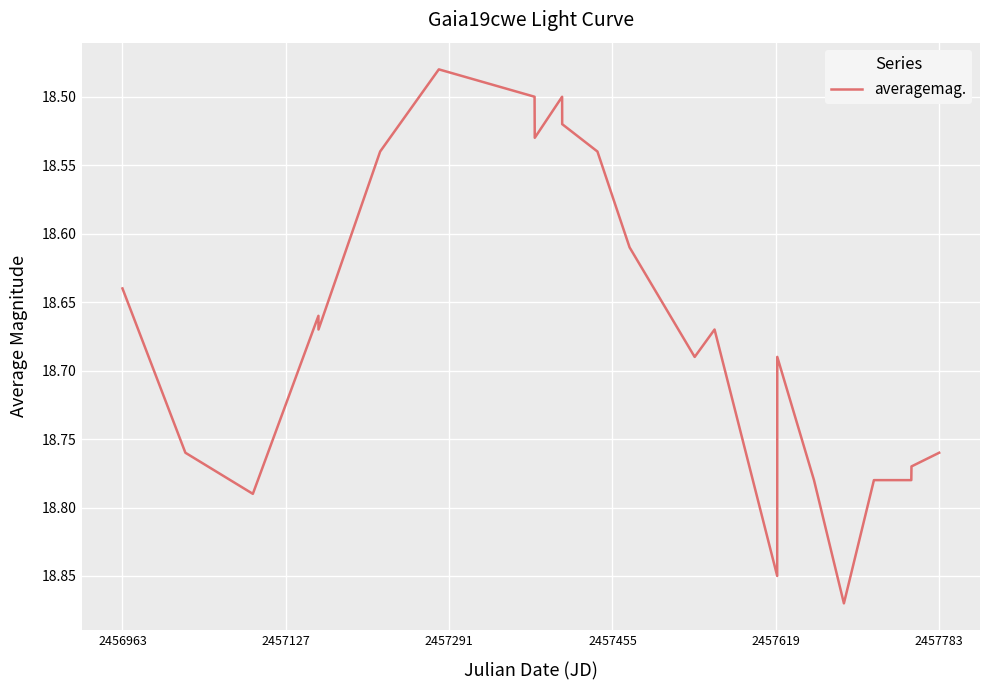

What is the difference between the maximum and minimum values?

0.4